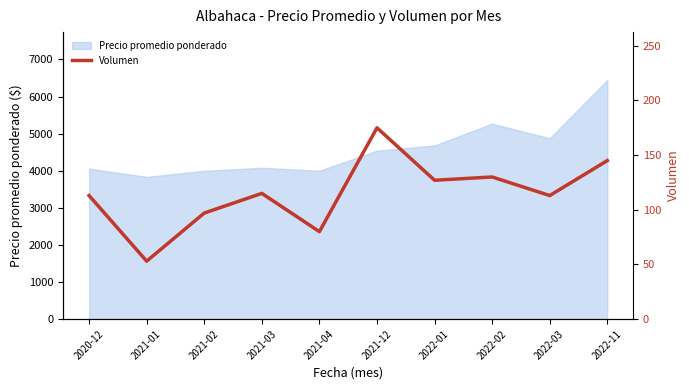

What is the maximum value for Precio promedio ponderado?

6448